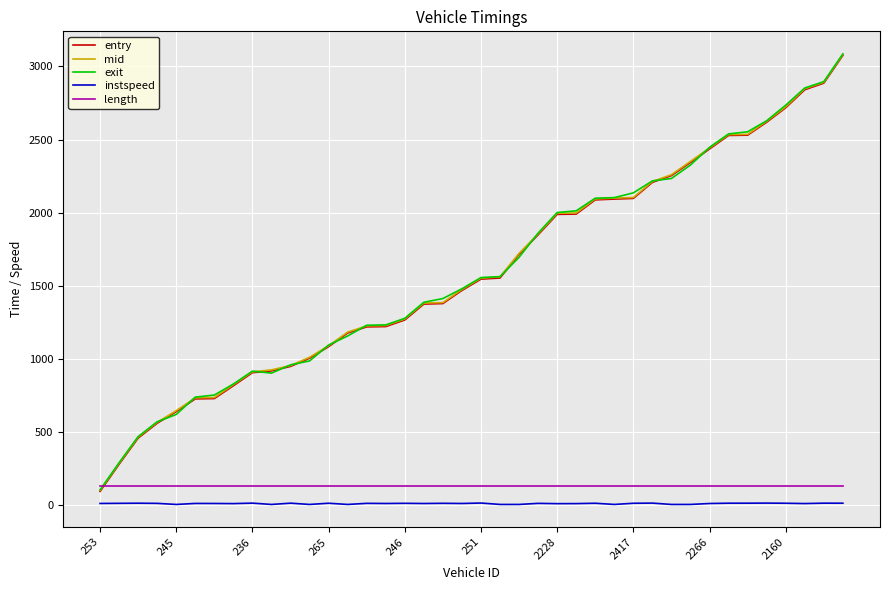

What is the greatest value displayed?

3086.3